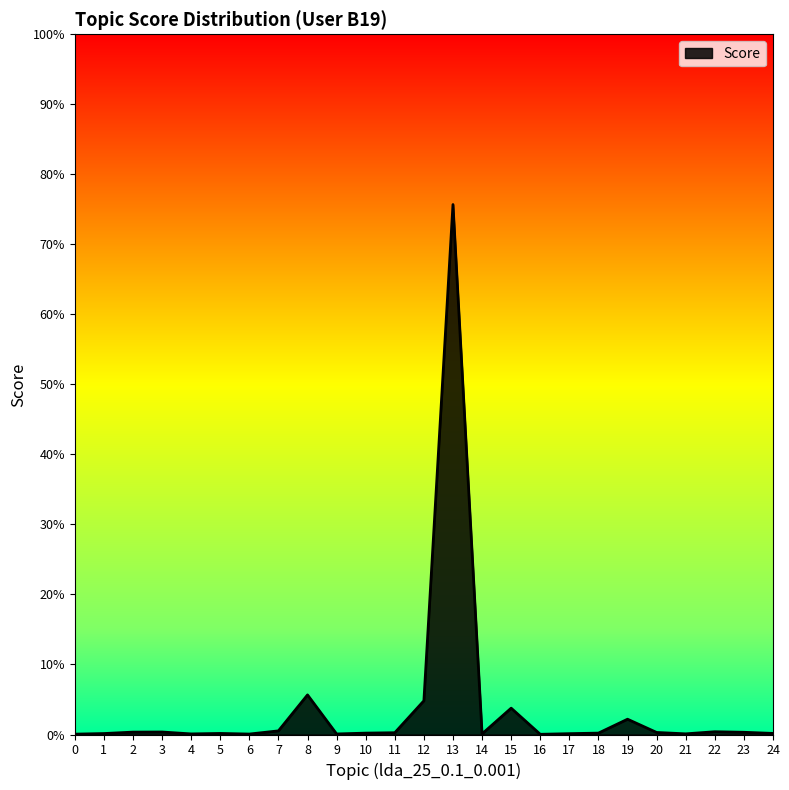

What is the difference between the second highest and second lowest values?

0.1